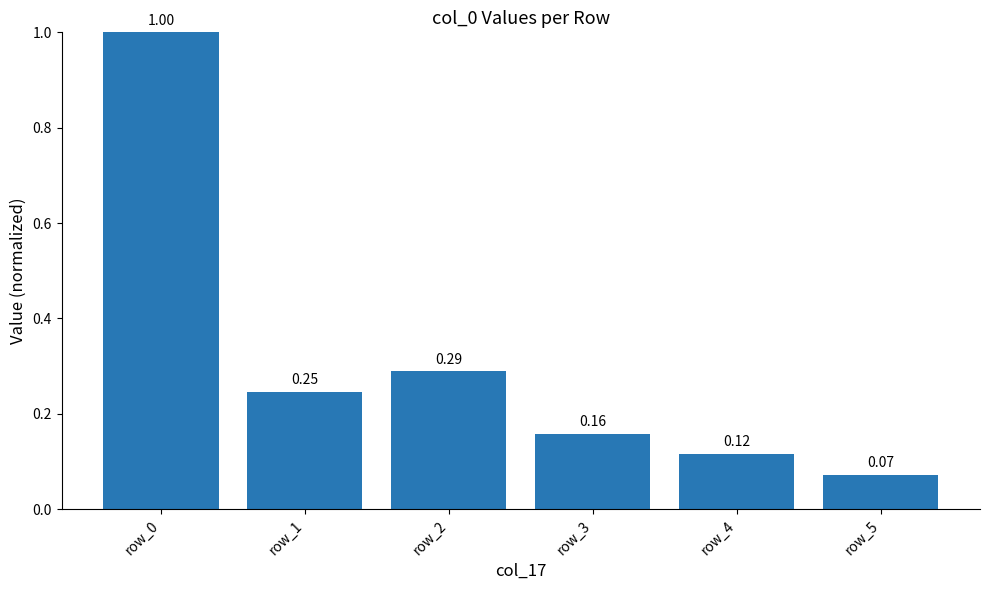

Rank the categories by value from highest to lowest.

row_0, row_2, row_1, row_3, row_4, row_5